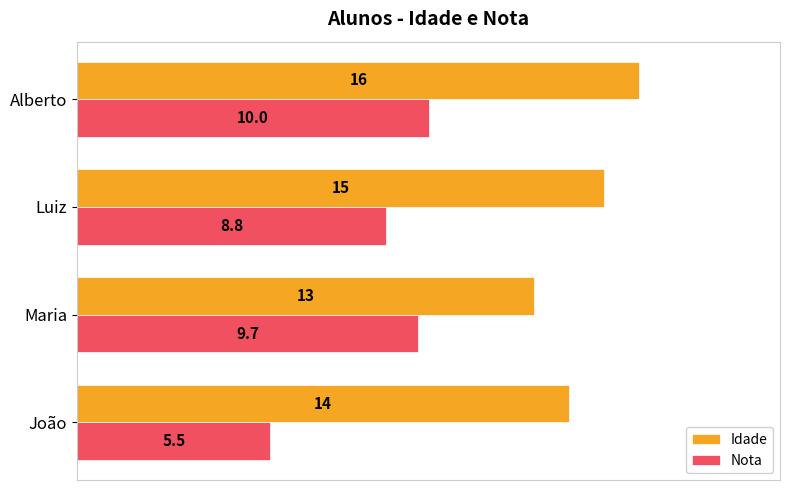

At how many categories does at least one series exceed 10?

4